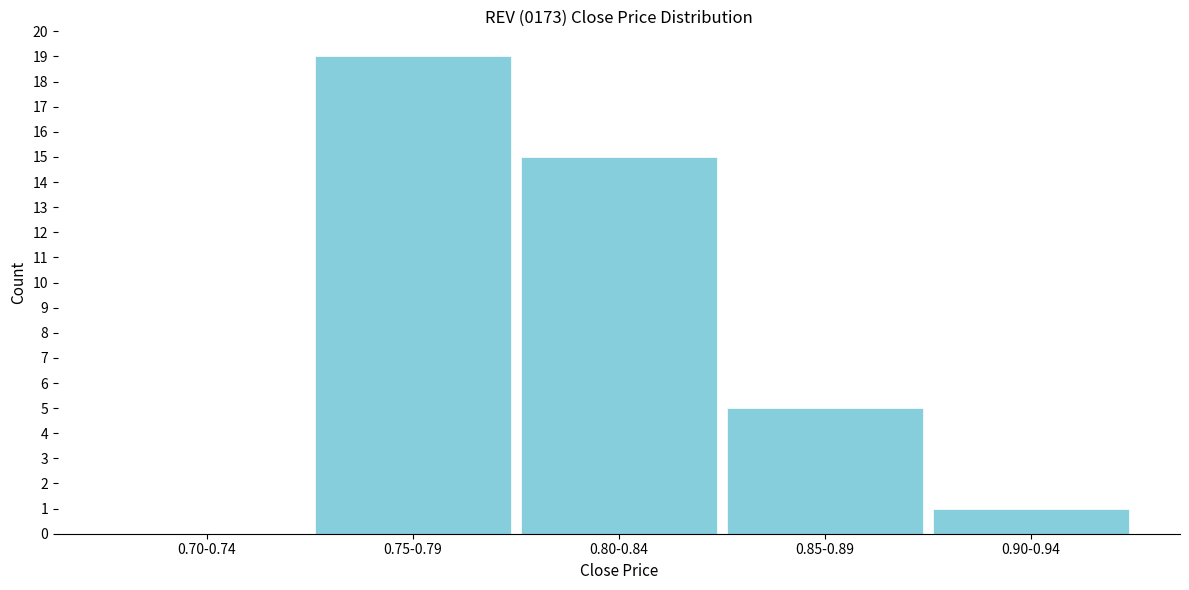

Reading left to right, transcribe all the data shown in this chart.

0.70-0.74=0	0.75-0.79=19	0.80-0.84=15	0.85-0.89=5	0.90-0.94=1